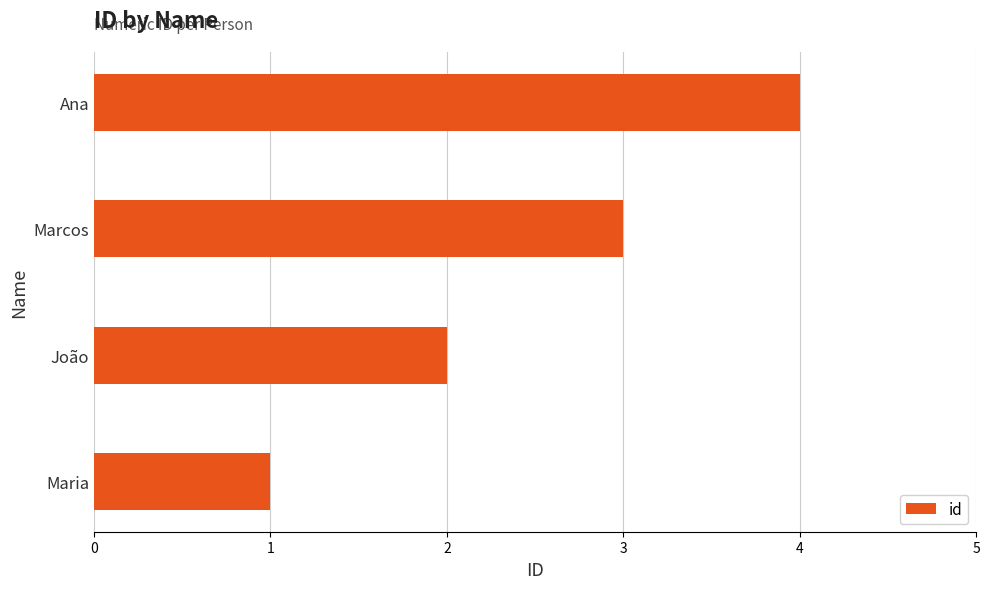

Is it true that the value at Maria is 1?

True